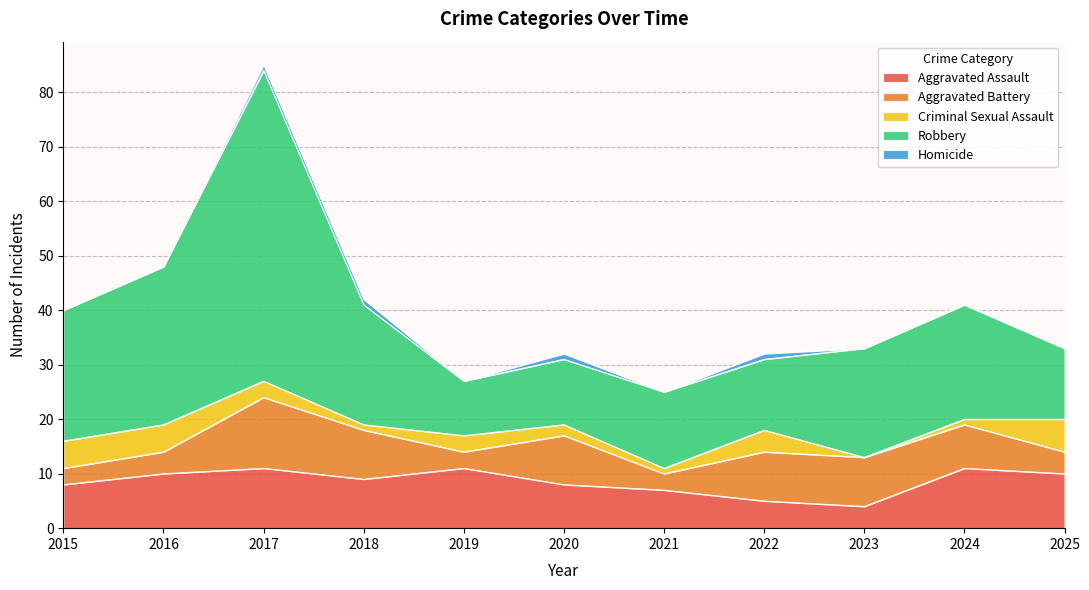

How many Criminal Sexual Assault values are between 1 and 5?

9